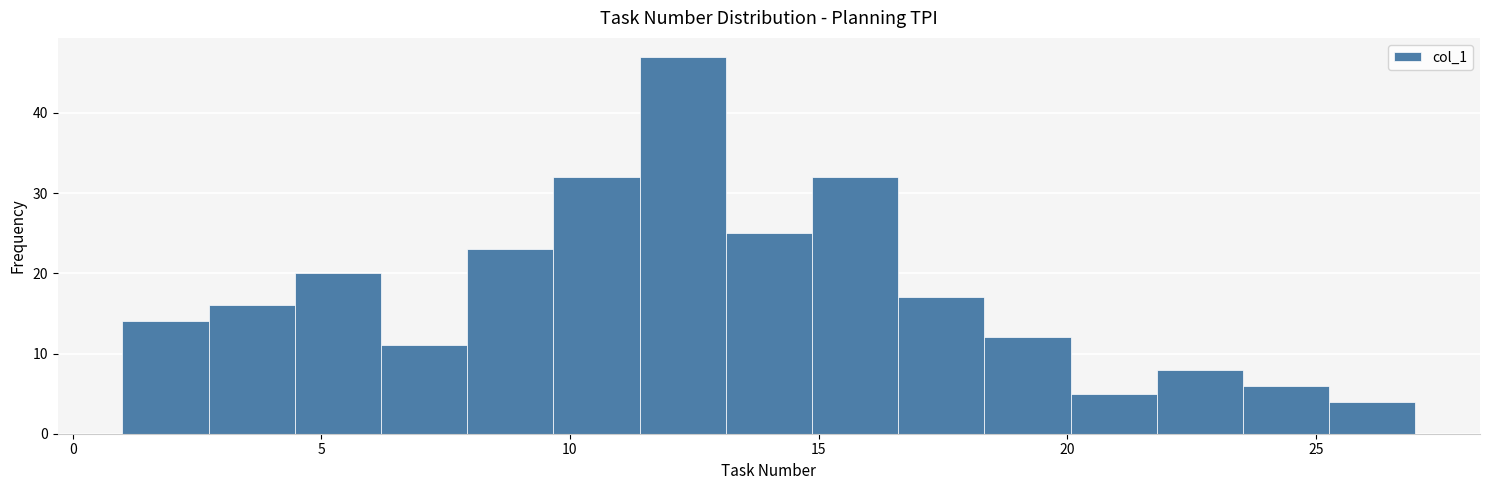

Around what value on the x-axis is the tallest bar? Give the approximate position of its centre, as read against the axis.

12.5